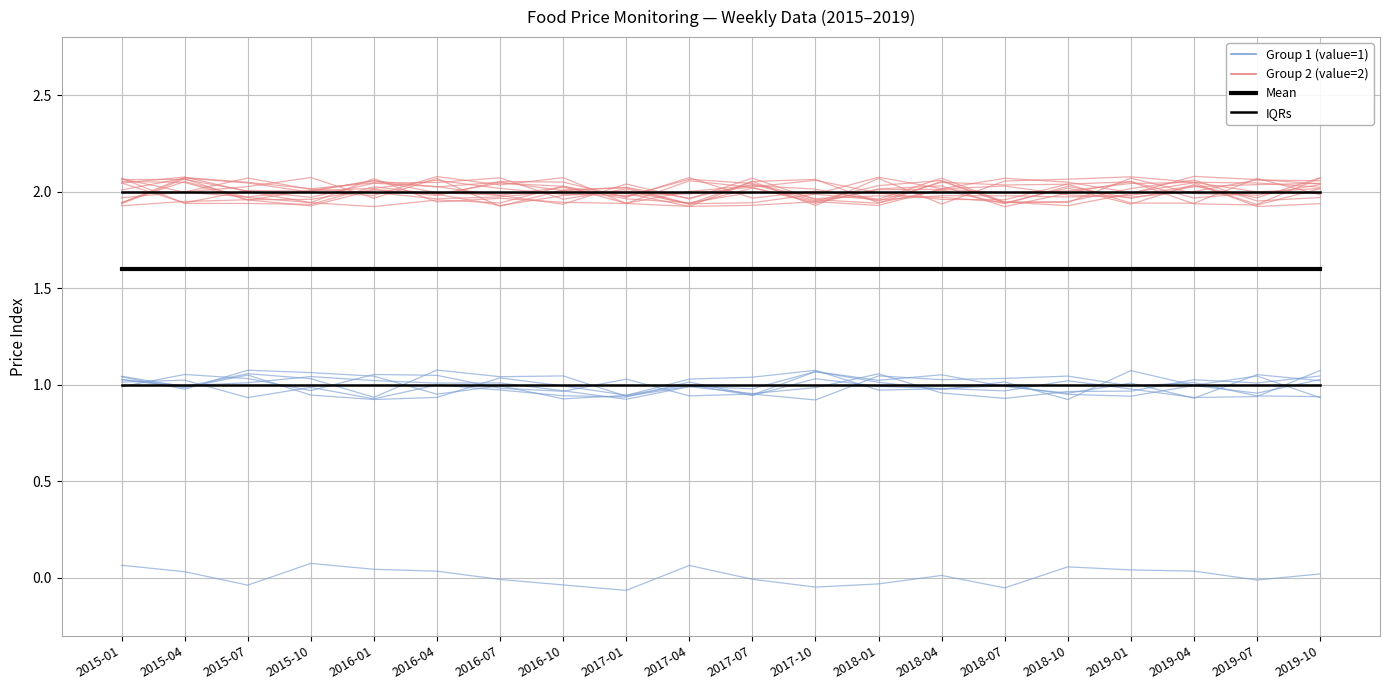

Is it true that Group1 equals 1.0 at 2016-10?

True